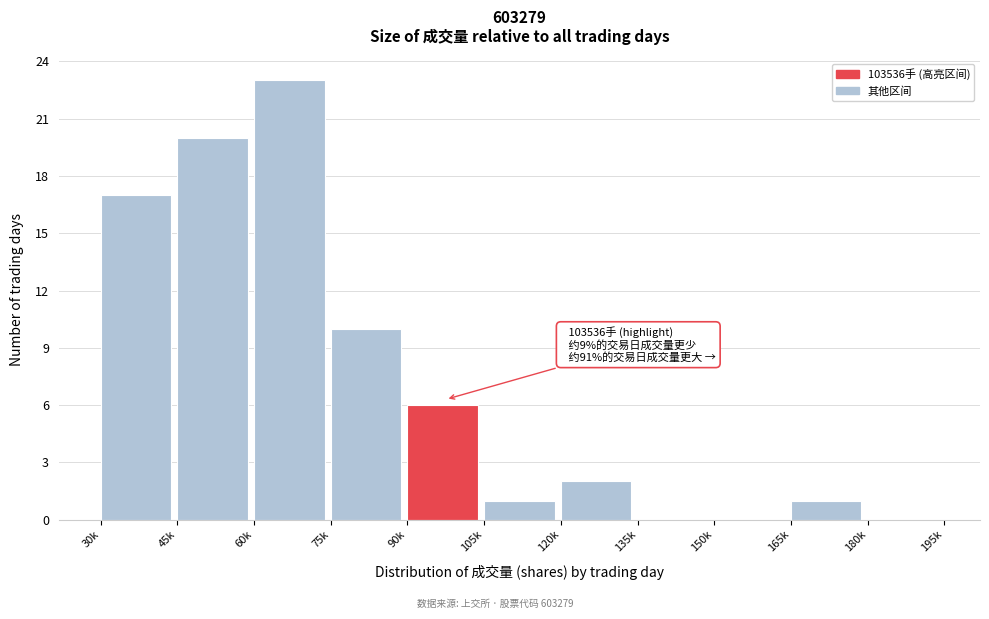

Reading right to left, transcribe all the data shown in this chart.

180k=0	165k=1	150k=0	135k=0	120k=2	105k=1	90k=6	75k=10	60k=23	45k=20	30k=17